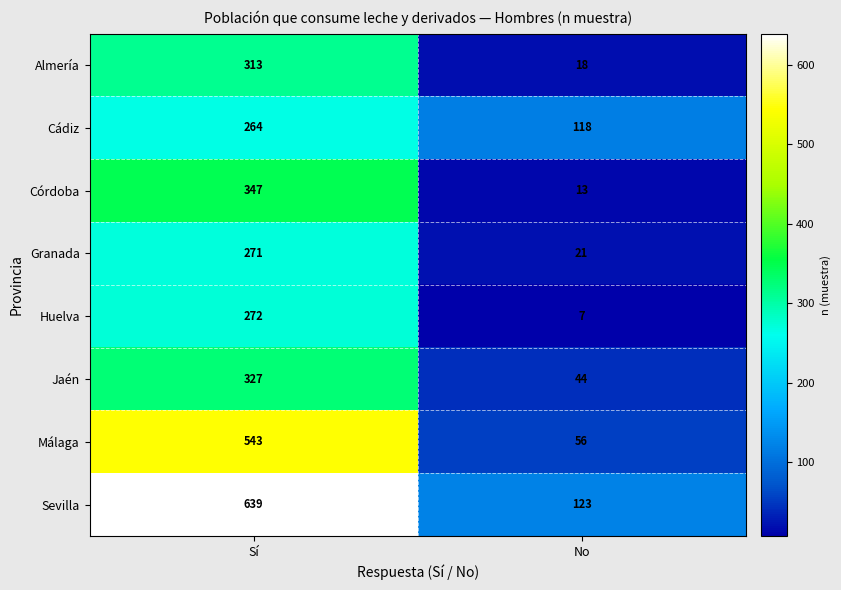

What is the approximate value of Málaga at No, to the nearest 10?

60